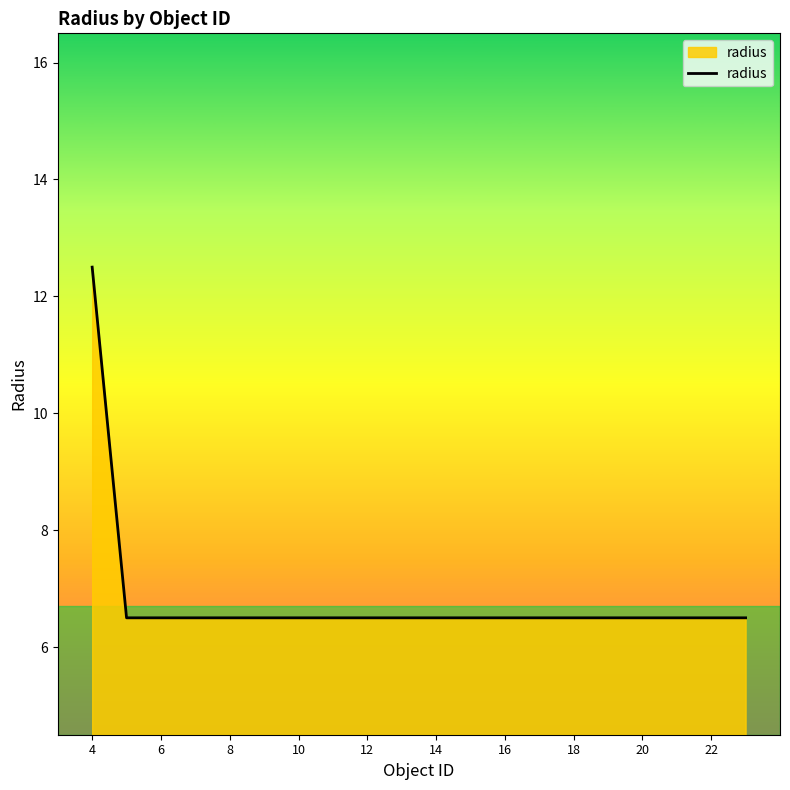

Reading left to right, extract all data points from this chart.

12.5	6.5	6.5	6.5	6.5	6.5	6.5	6.5	6.5	6.5	6.5	6.5	6.5	6.5	6.5	6.5	6.5	6.5	6.5	6.5